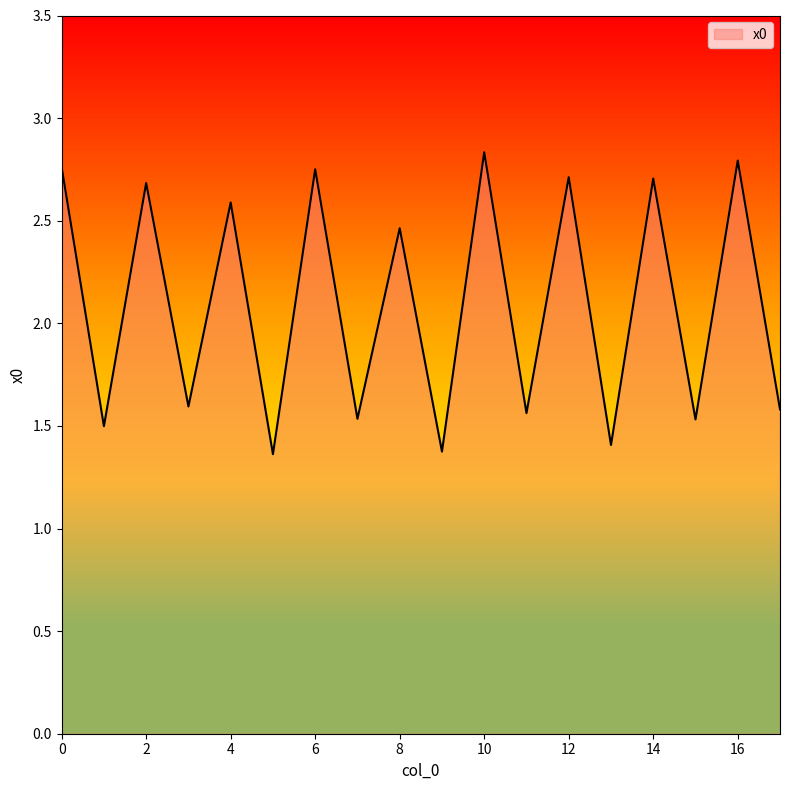

What is the difference between the maximum and minimum values?

1.5